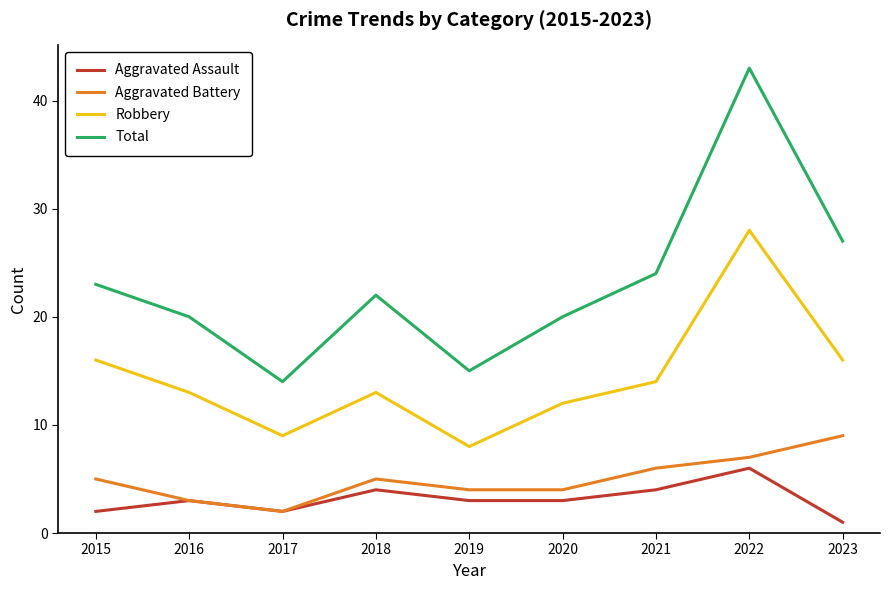

The value of Robbery at 2019 is 4. True or false?

False